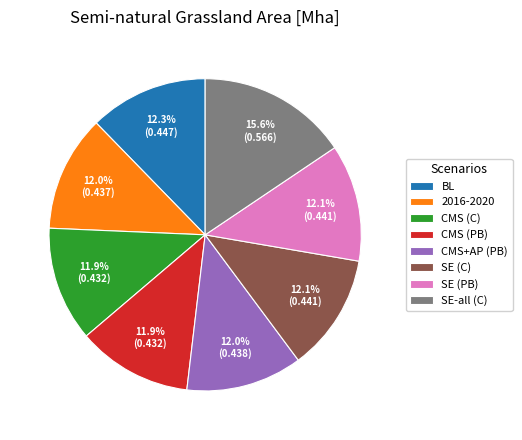

What percentage is NOT represented by 2016-2020?

88.0%